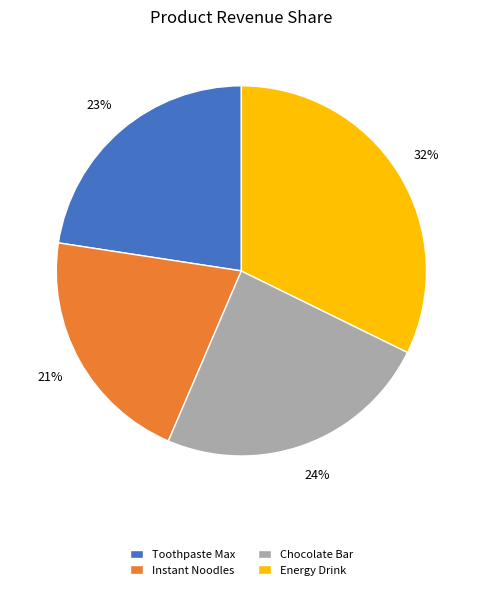

Does any single category account for the majority?

No